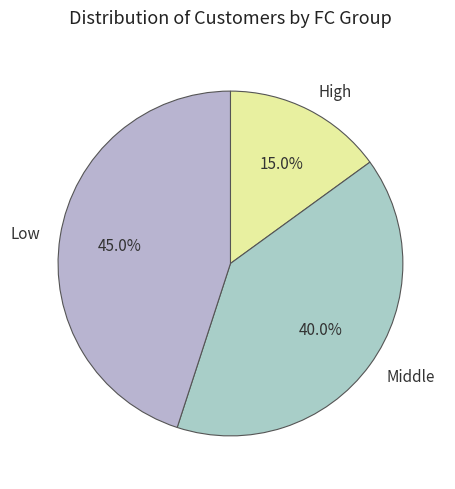

Is there a majority slice in this chart?

No